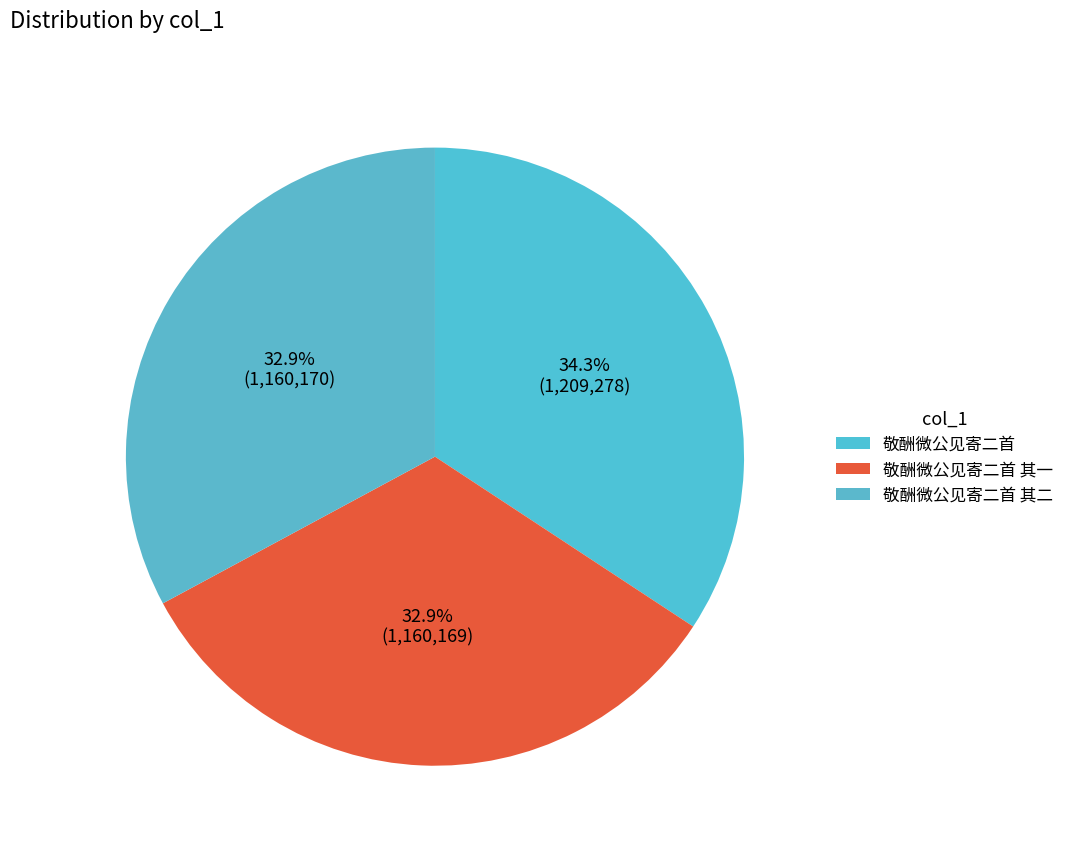

Is there a majority slice in this chart?

No